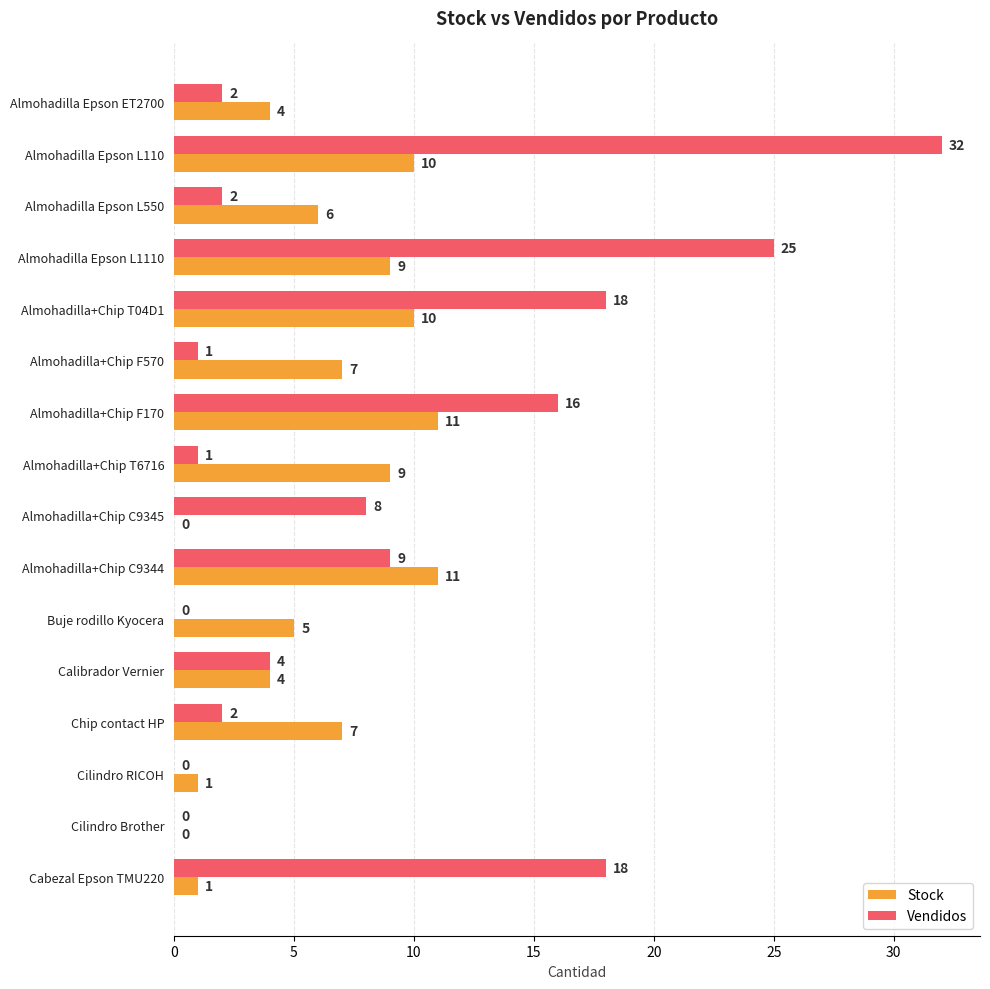

The value of Vendidos at Almohadilla Epson L550 is 4. True or false?

False